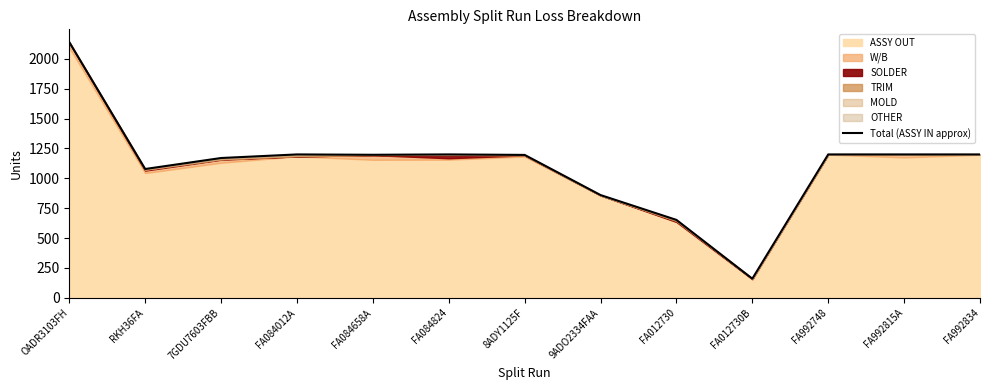

What is the minimum value shown in the chart?

160